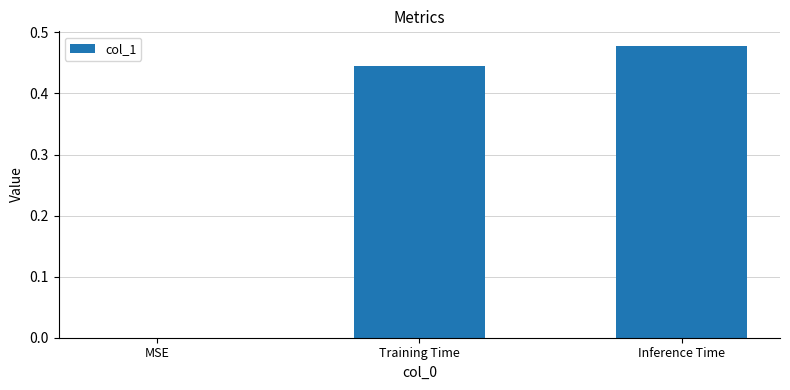

At which category does the chart reach its peak across all series?

Inference Time